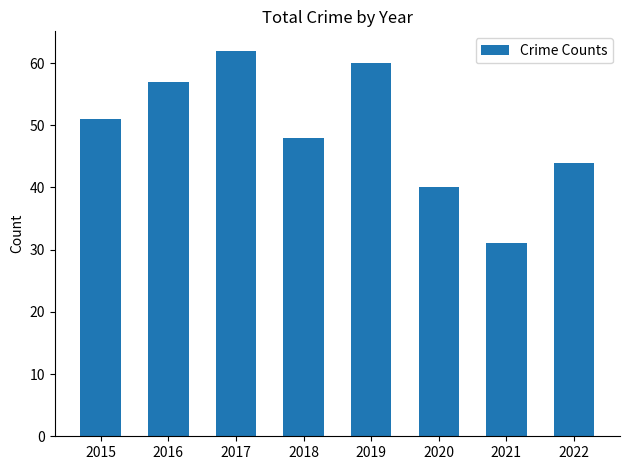

What is the value of the 1st bar from the left?

51